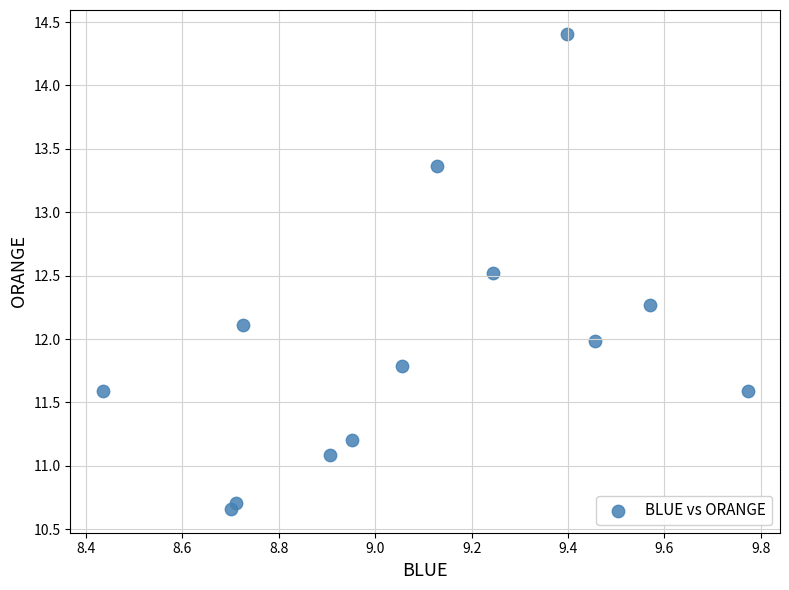

What is the range of X values (max minus min)?

1.3